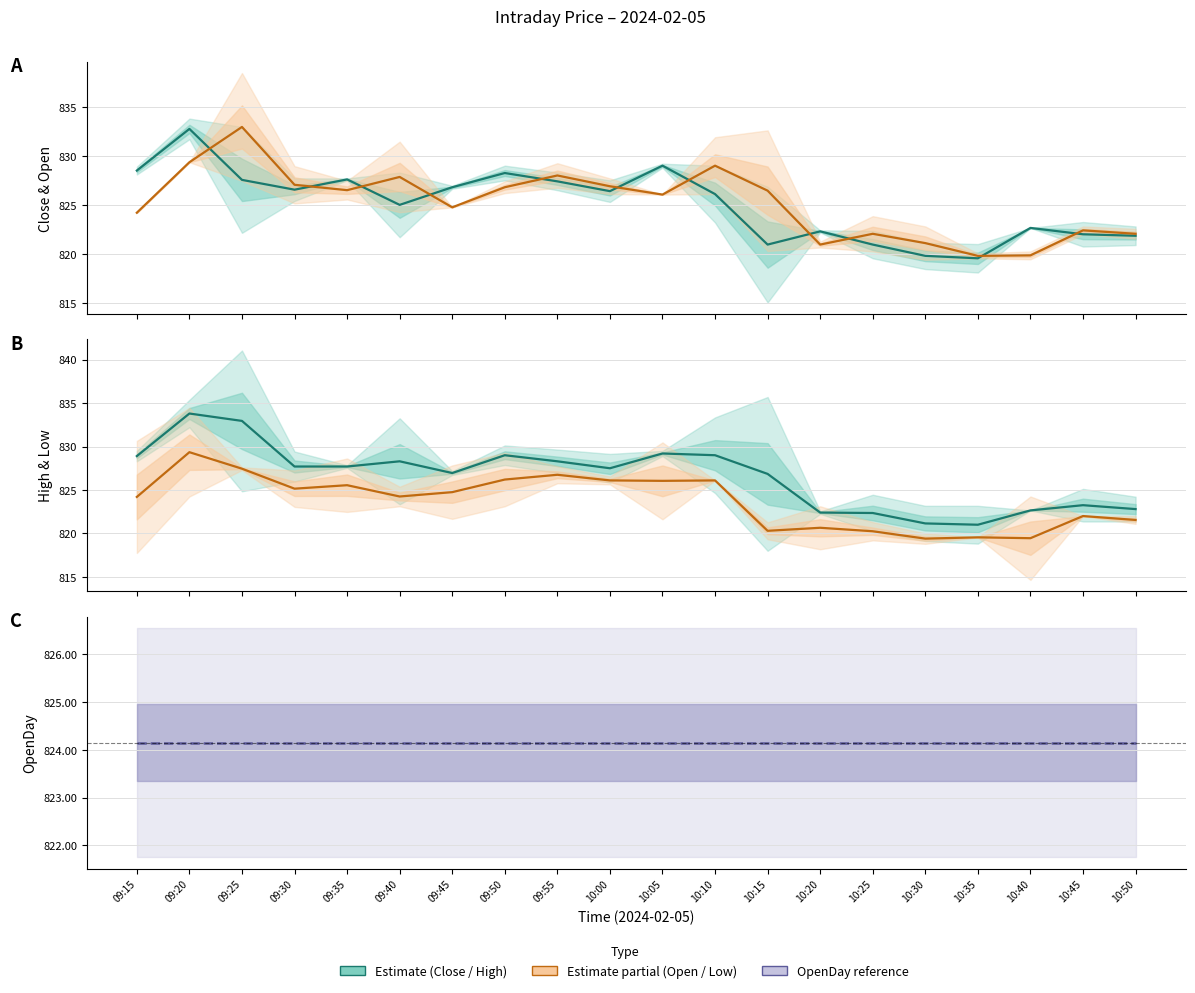

At how many categories does at least one series exceed 826?

13